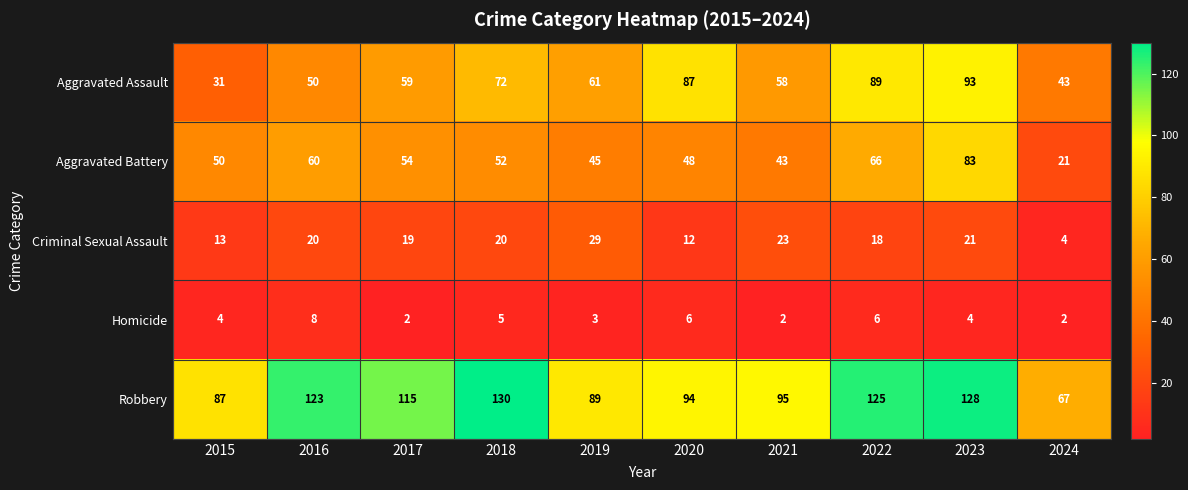

What is the highest value of the Aggravated Assault series?

93